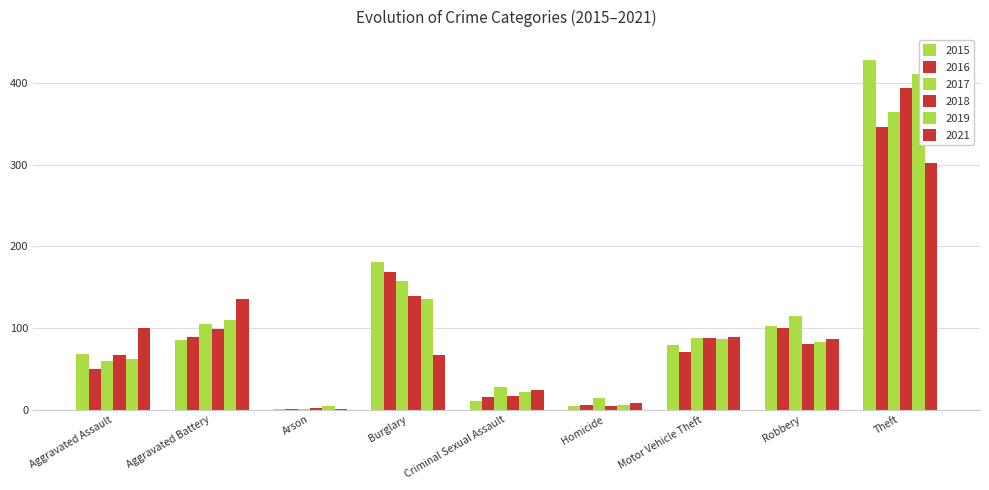

What is the sum of all 2019 values?

920